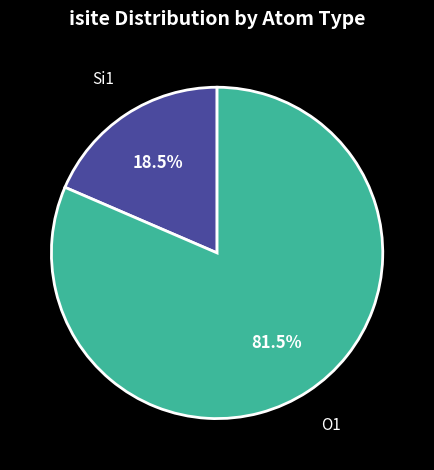

Count the number of slices in the pie.

2